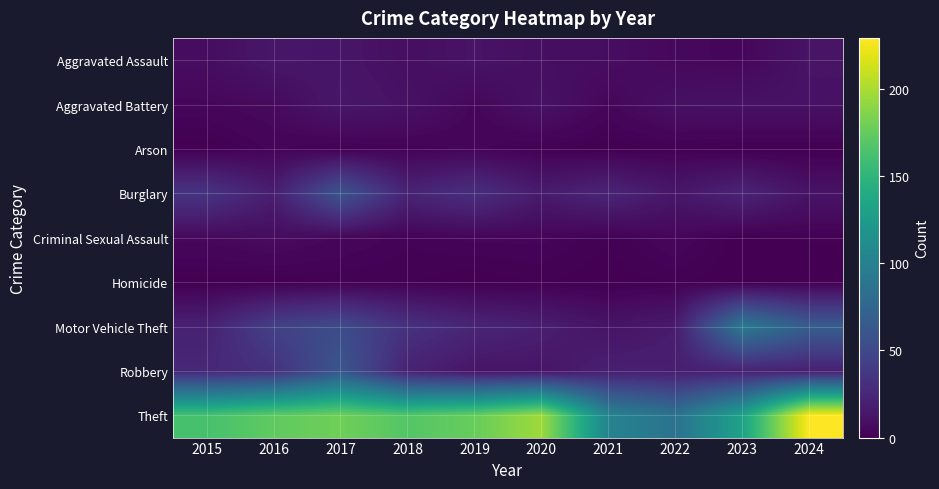

At which category is the sum across all series the highest?

2017